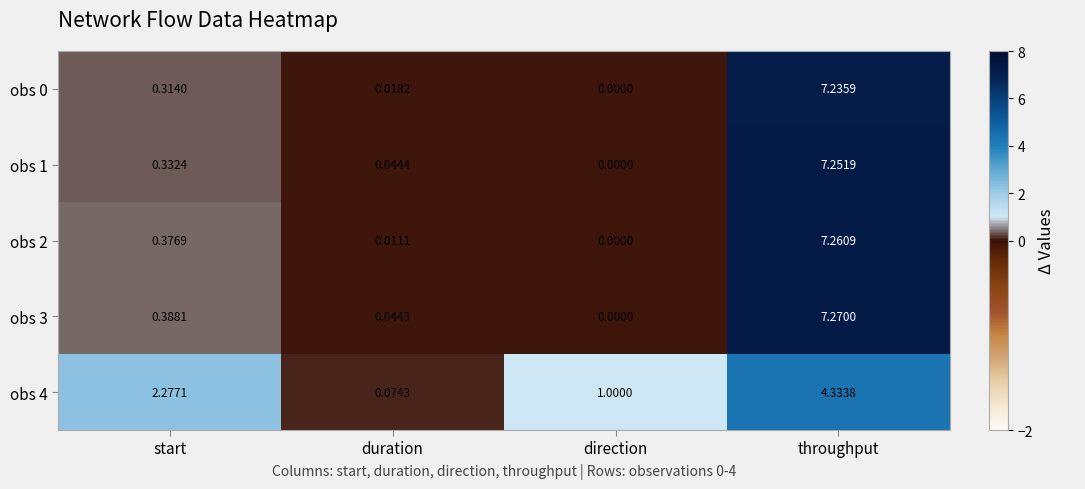

Which category has the highest value in the obs 1 series?

throughput